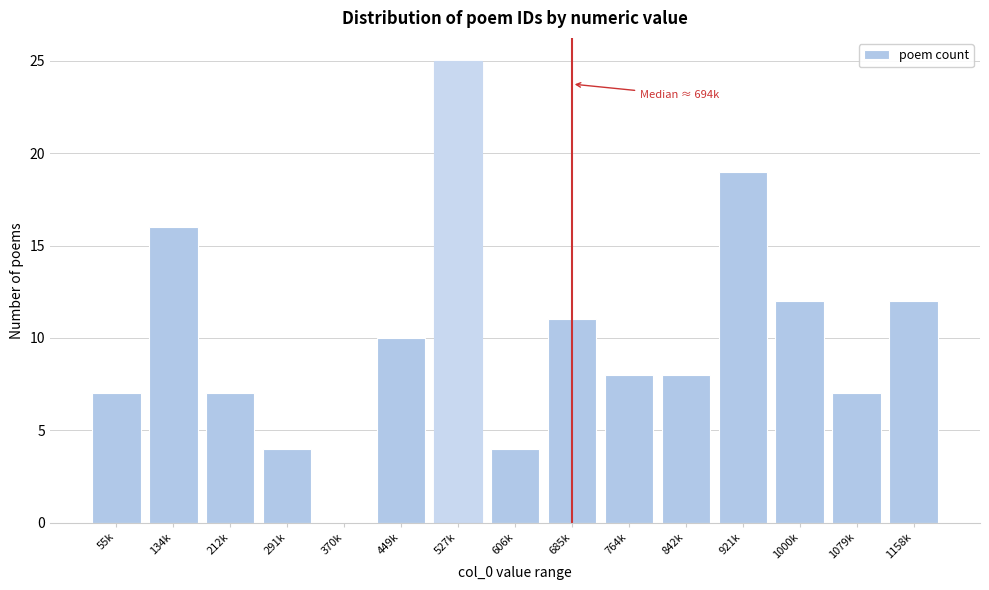

Reading left to right, what are all the values shown in this chart?

55k=7	134k=16	212k=7	291k=4	370k=0	449k=10	527k=25	606k=4	685k=11	764k=8	842k=8	921k=19	1000k=12	1079k=7	1158k=12